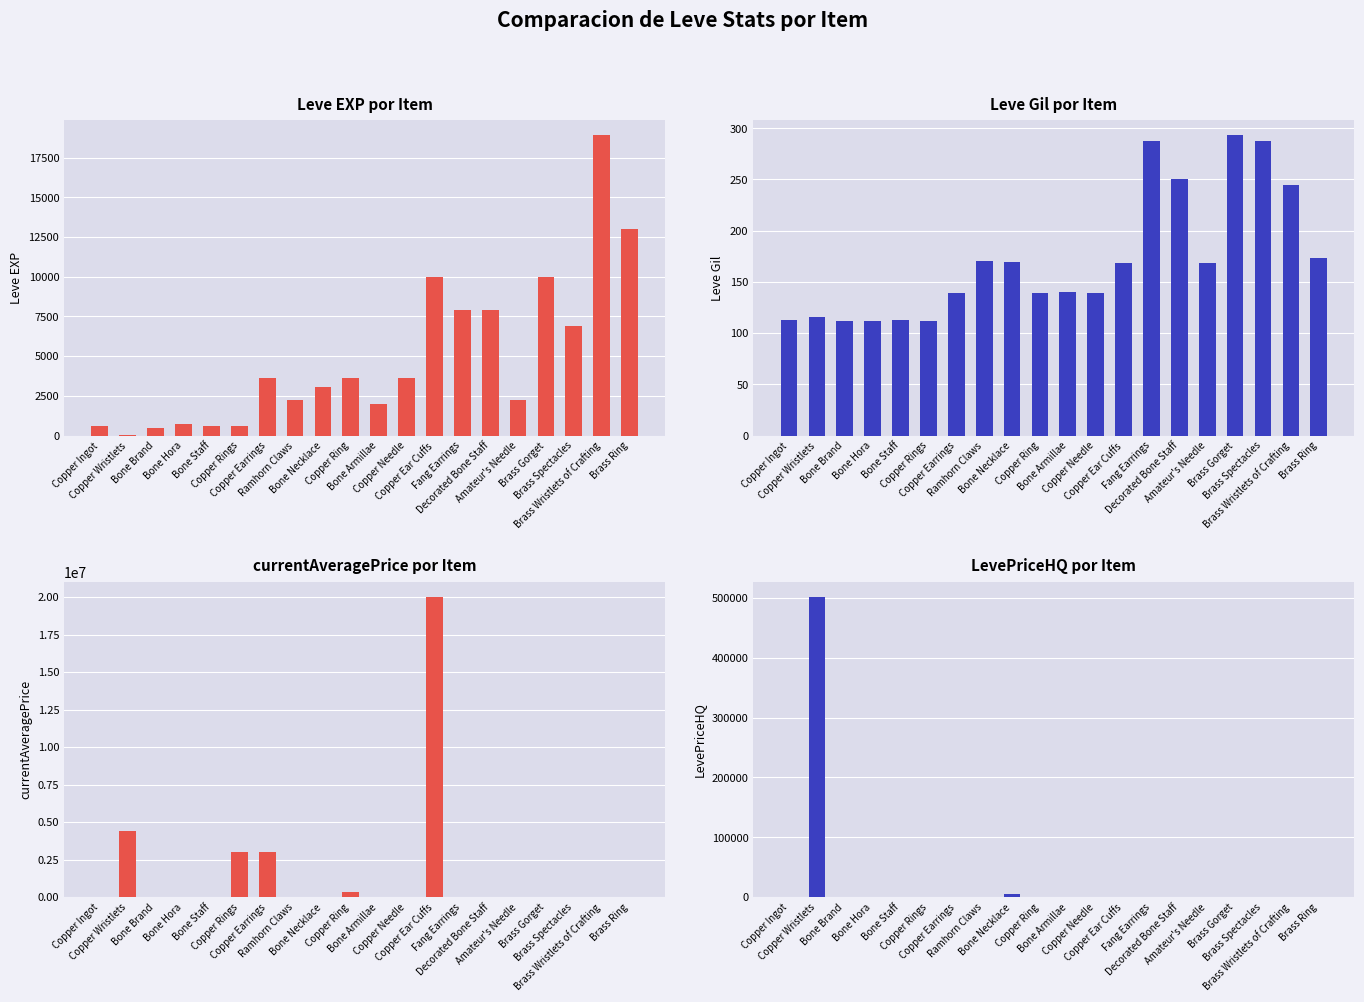

At which label is currentAveragePrice closest to 10000000?

Copper Wristlets